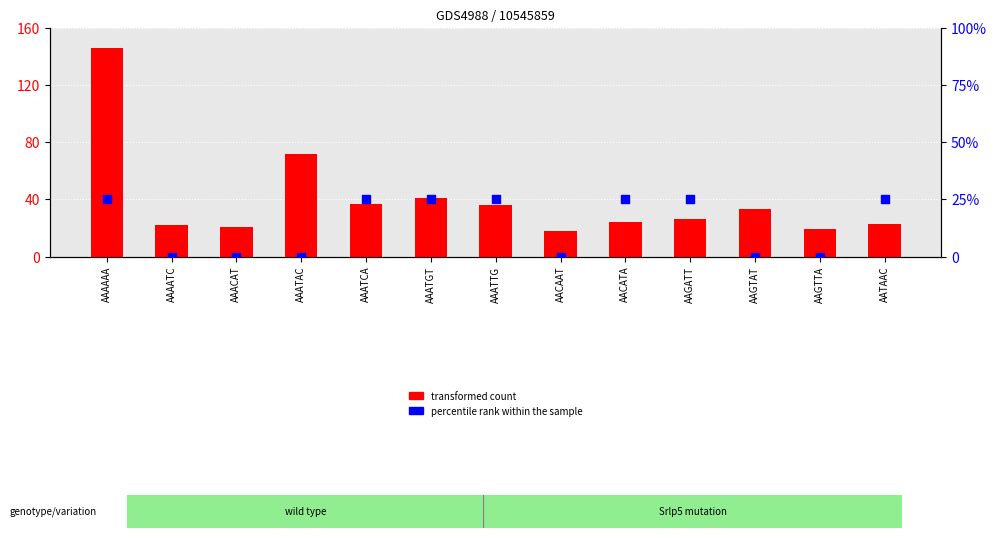

What are all the series names shown in the legend?

transformed count, percentile rank within the sample